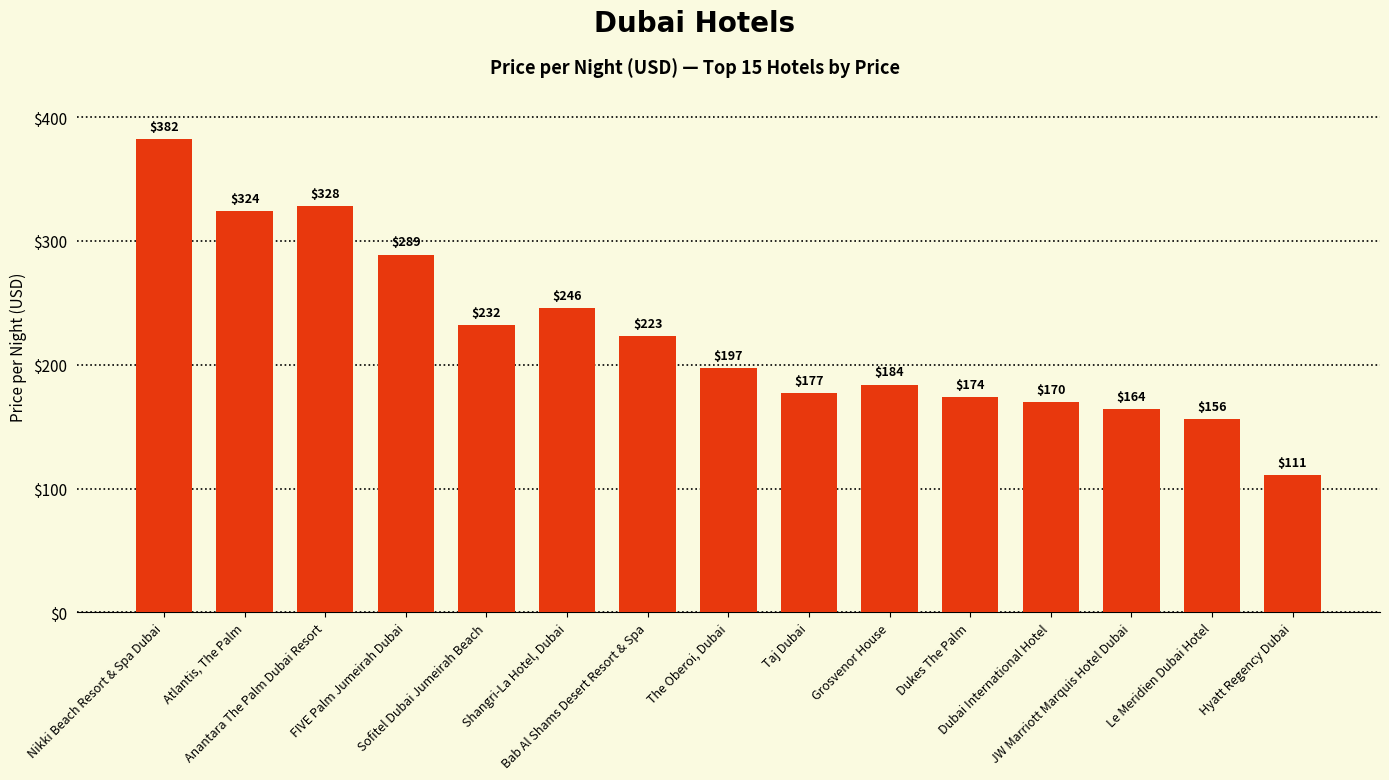

Reading left to right, what are all the values shown in this chart?

Nikki Beach Resort & Spa Dubai=382	Atlantis, The Palm=324	Anantara The Palm Dubai Resort=328	FIVE Palm Jumeirah Dubai=289	Sofitel Dubai Jumeirah Beach=232	Shangri-La Hotel, Dubai=246	Bab Al Shams Desert Resort & Spa=223	The Oberoi, Dubai=197	Taj Dubai=177	Grosvenor House=184	Dukes The Palm=174	Dubai International Hotel=170	JW Marriott Marquis Hotel Dubai=164	Le Meridien Dubai Hotel=156	Hyatt Regency Dubai=111